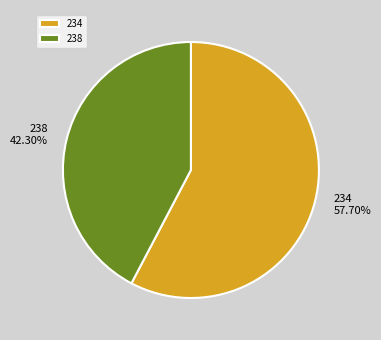

Does 238 account for over 50% of the chart?

No